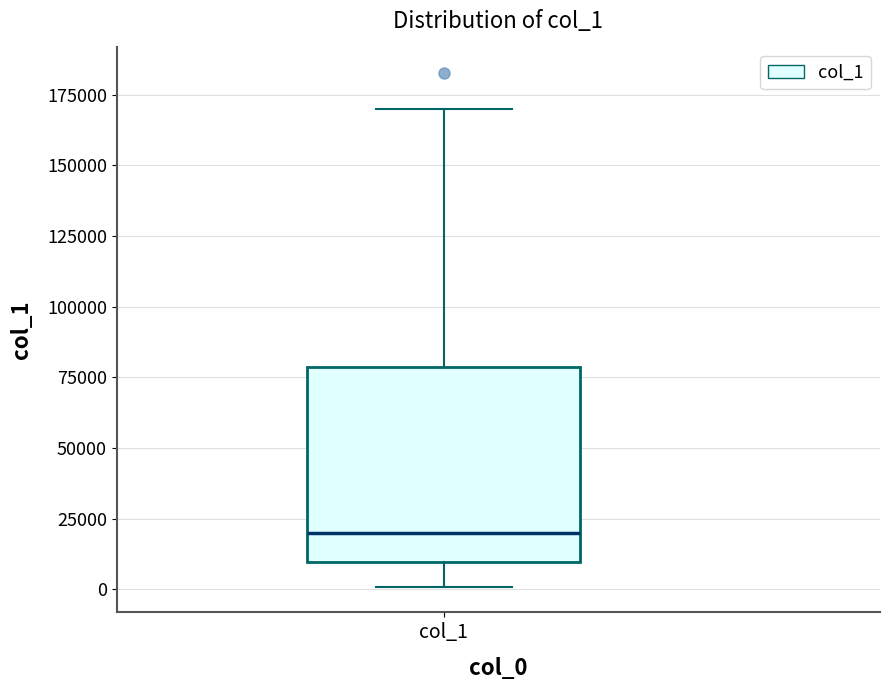

Read this box plot against the y-axis: the position of the median line, the range covered by the box, and the ends of both whiskers. The values are not printed on the chart, so give them approximately, as read against the axis.

median 20000, box 10000 to 80000, whiskers 0 to 170000